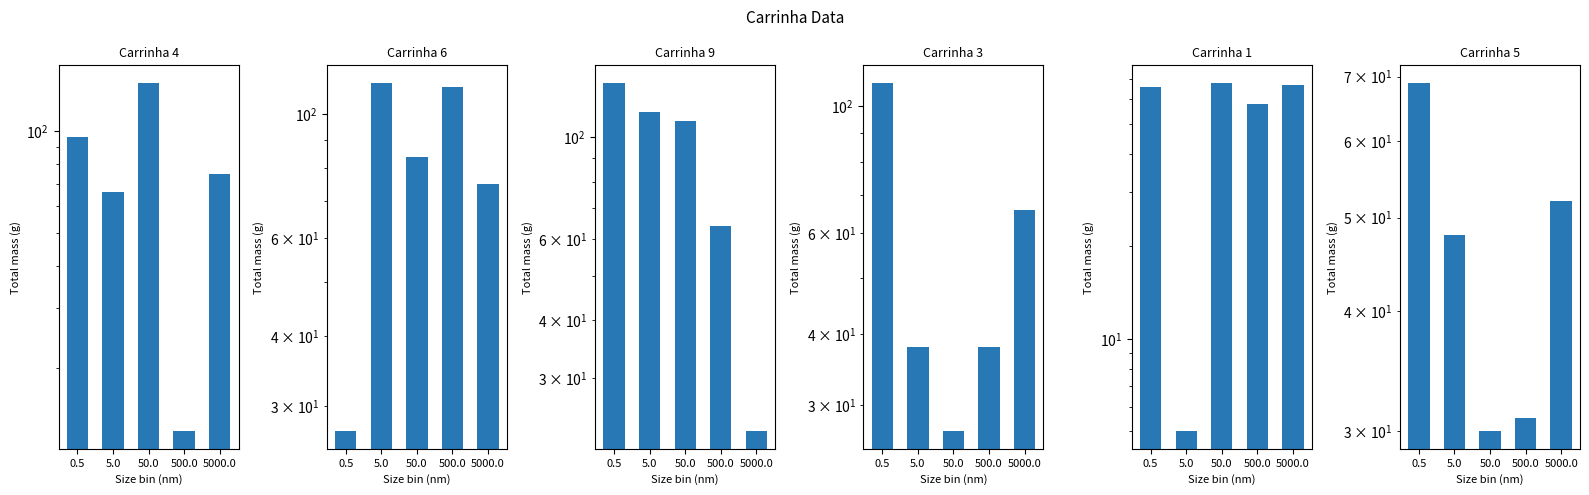

What is the average value of the Carrinha 1 series?

53